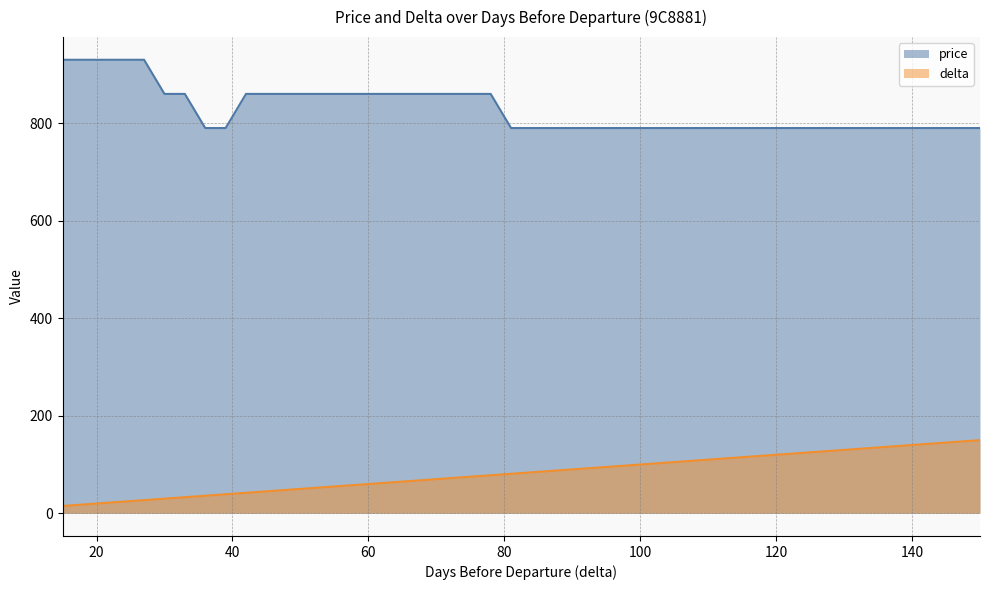

Rank the categories by price value from highest to lowest.

27, 24, 18, 15, 78, 75, 63, 60, 57, 54, 51, 48, 45, 42, 33, 30, 150, 147, 144, 141, 138, 135, 132, 129, 126, 123, 117, 114, 111, 108, 105, 102, 99, 96, 93, 90, 84, 81, 39, 36